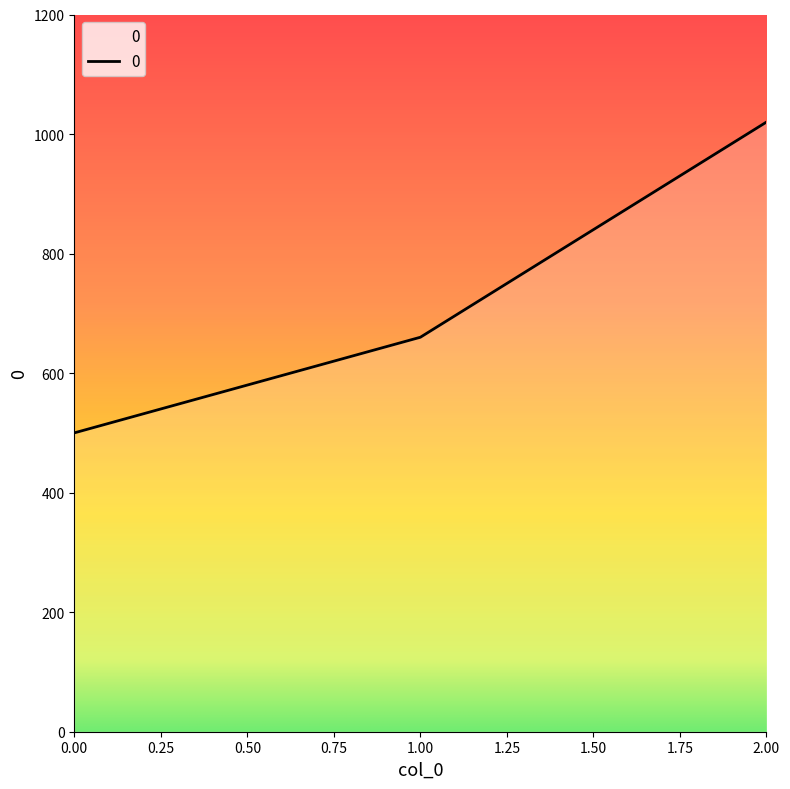

How many values are between 500 and 1020?

3